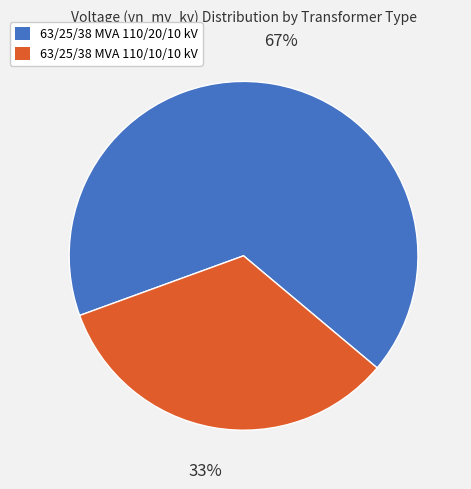

What is the smallest slice in the pie chart?

63/25/38 MVA 110/10/10 kV